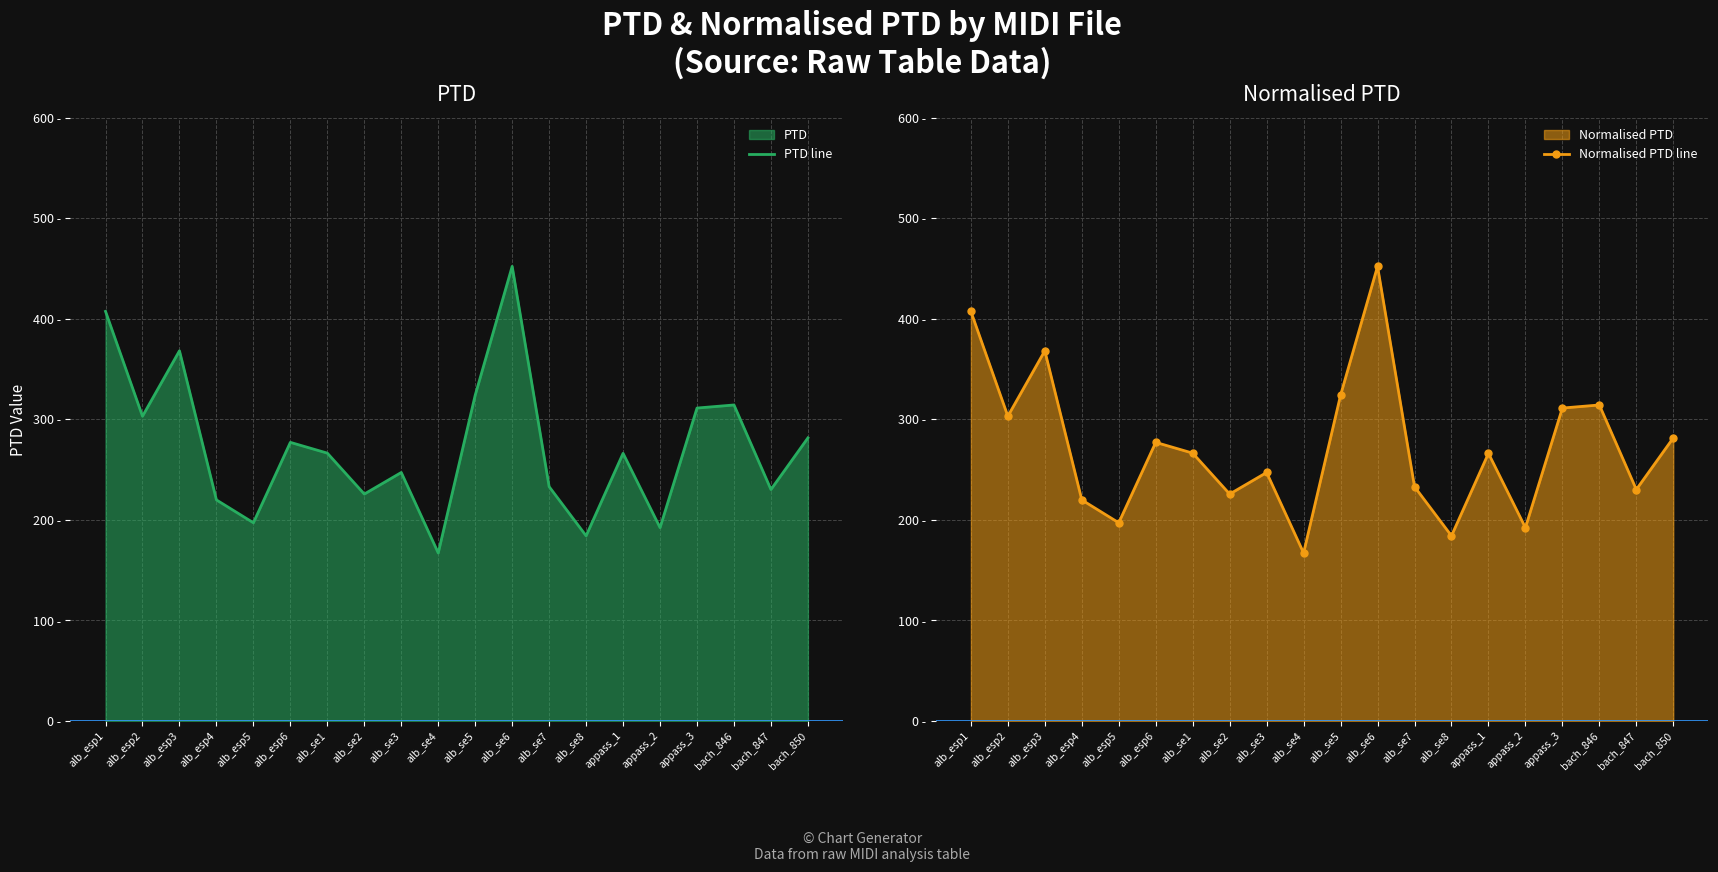

At which label does PTD line first exceed 266?

alb_esp1